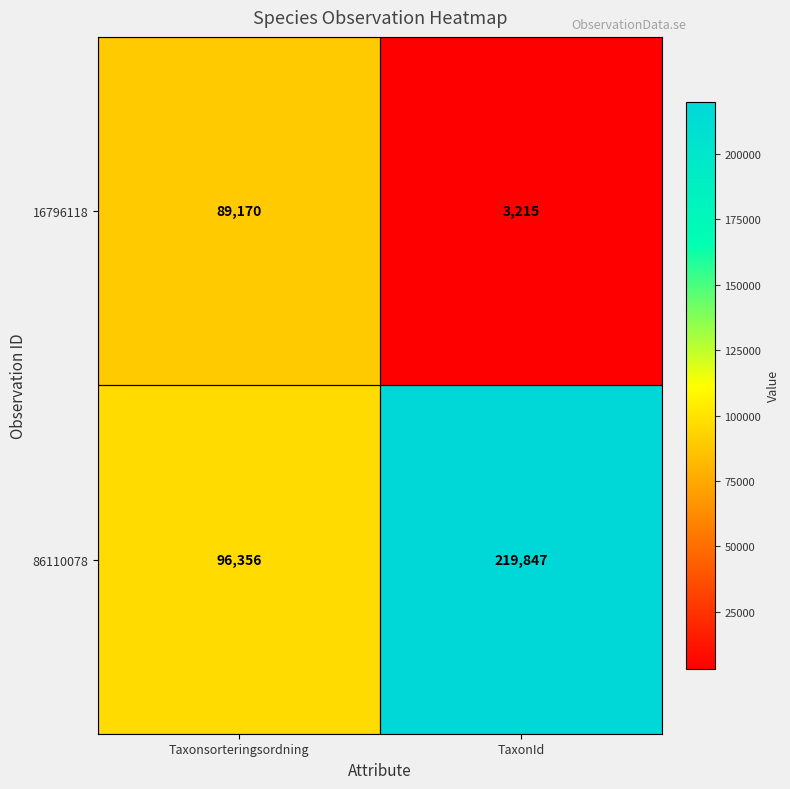

At Taxonsorteringsordning, list the series in order from largest to smallest.

86110078, 16796118